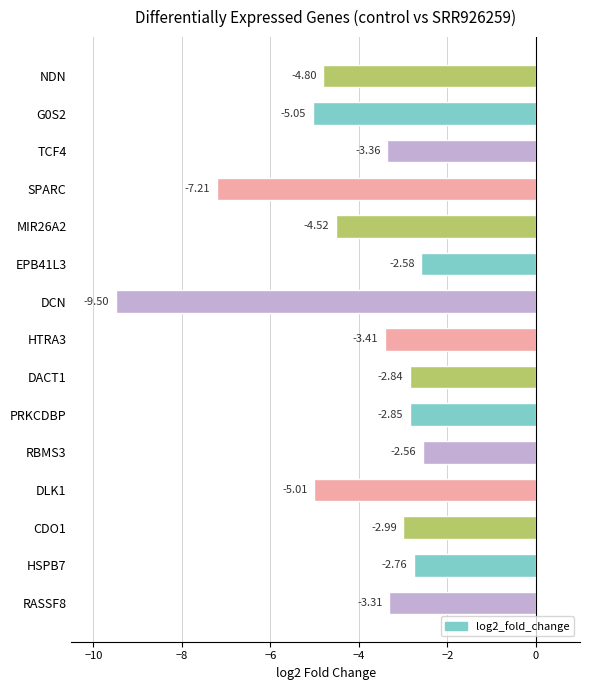

Rank the categories by value from highest to lowest.

RBMS3, EPB41L3, HSPB7, DACT1, PRKCDBP, CDO1, RASSF8, TCF4, HTRA3, MIR26A2, NDN, DLK1, G0S2, SPARC, DCN